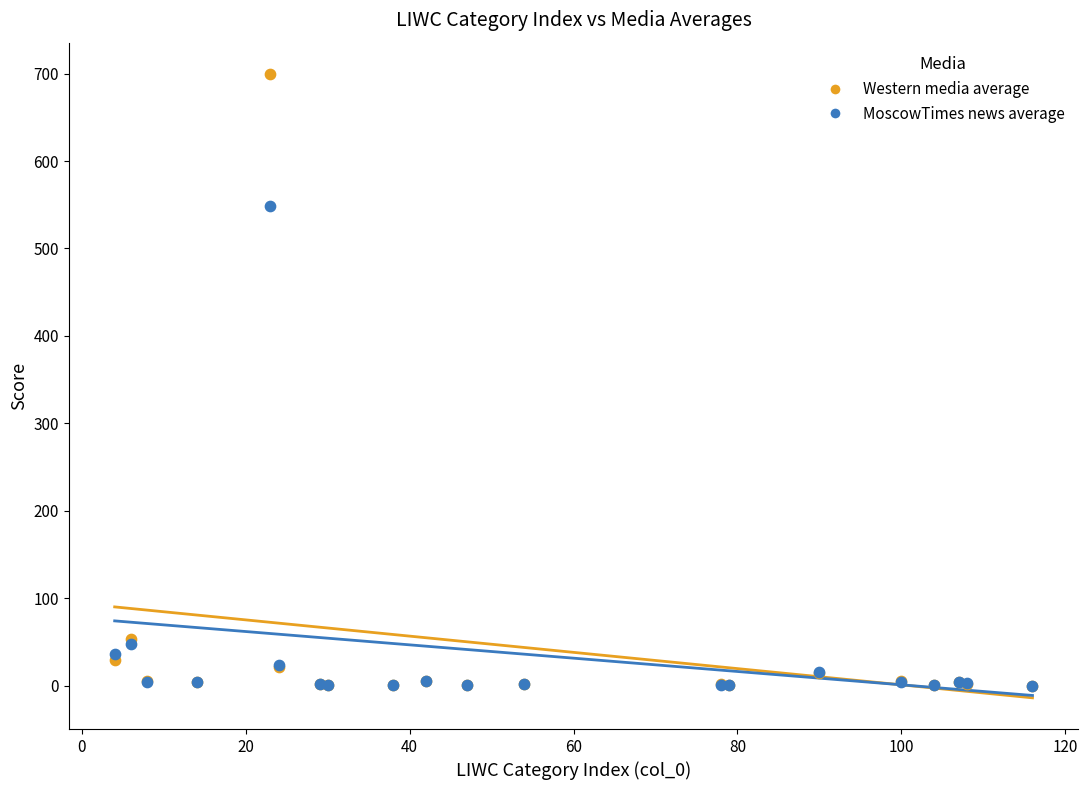

What are all the series names shown in the legend?

Western media average, MoscowTimes news average